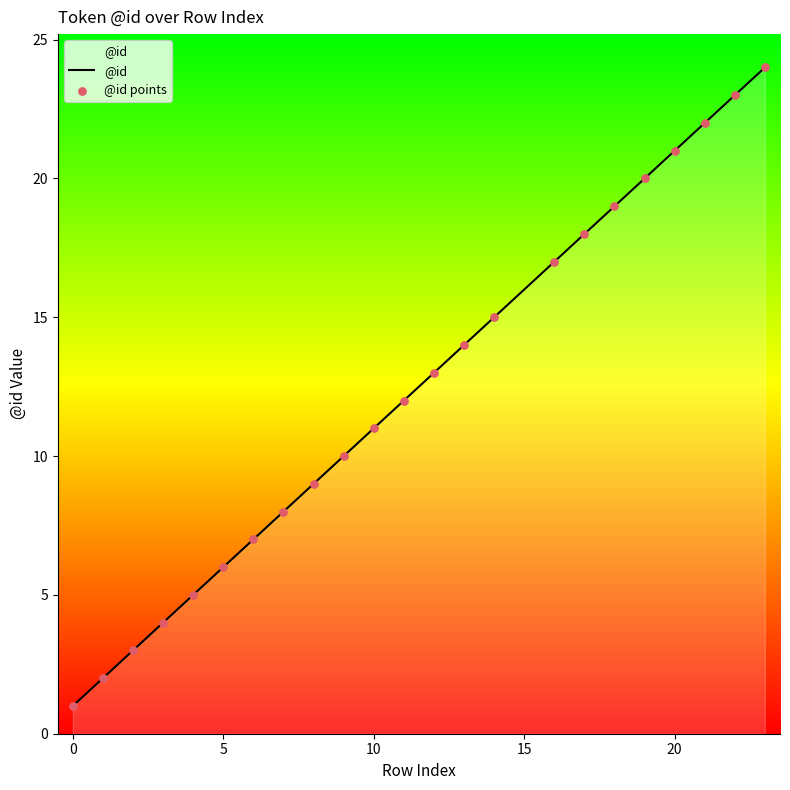

What is the greatest value displayed?

24